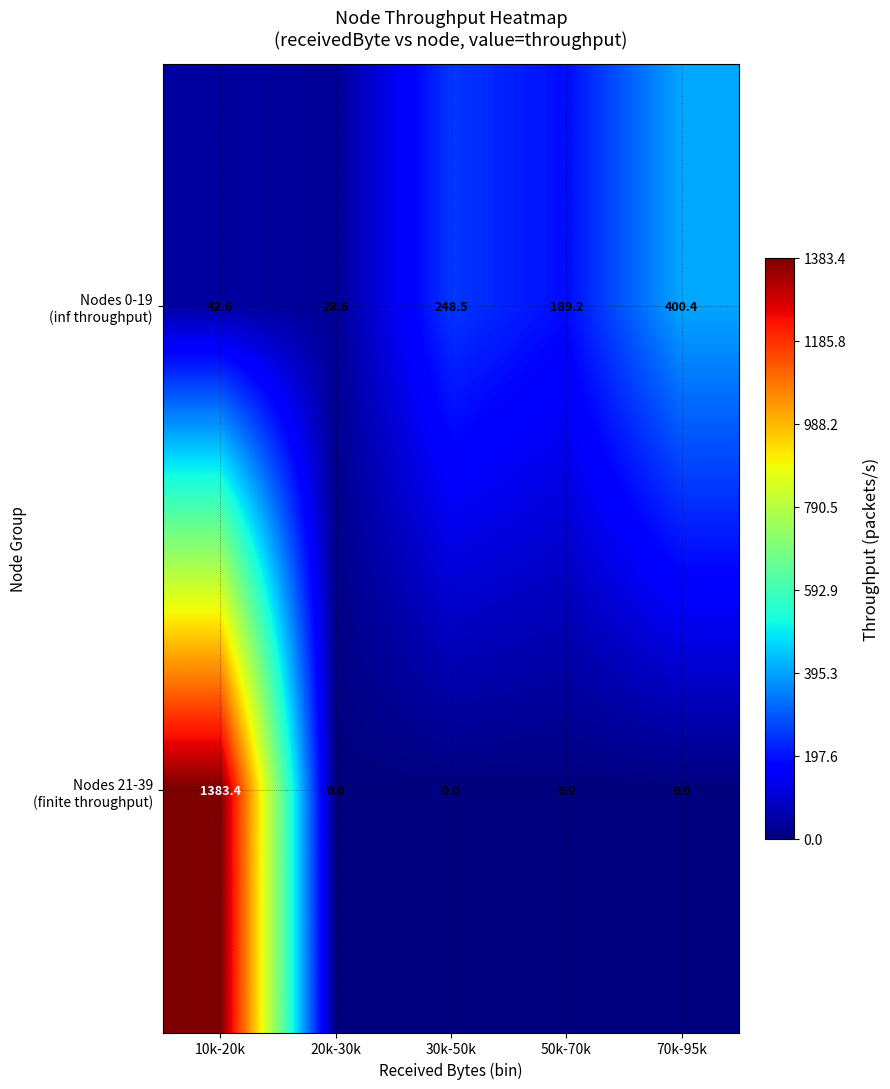

What is the difference between the highest and lowest values at 70k-95k?

400.4